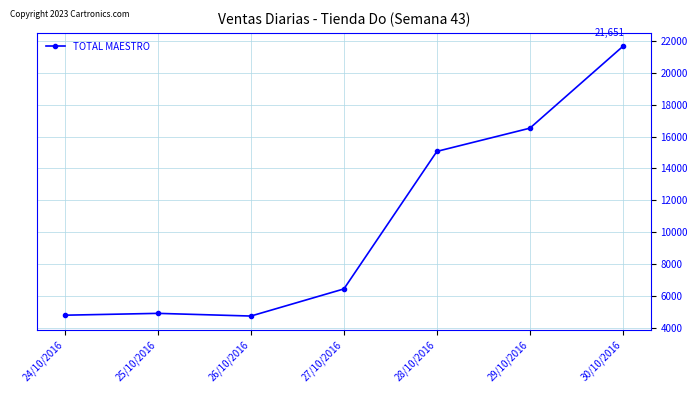

Where is the data nearest to the value 13198?

28/10/2016